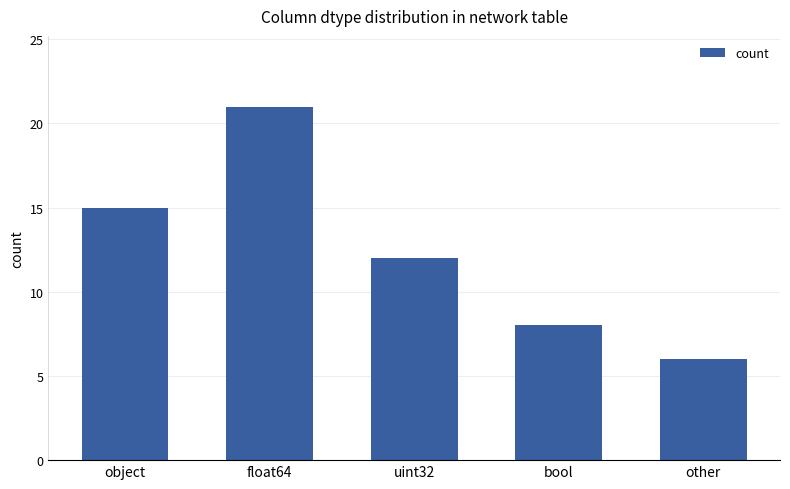

Is it true that the value at float64 is 30?

False